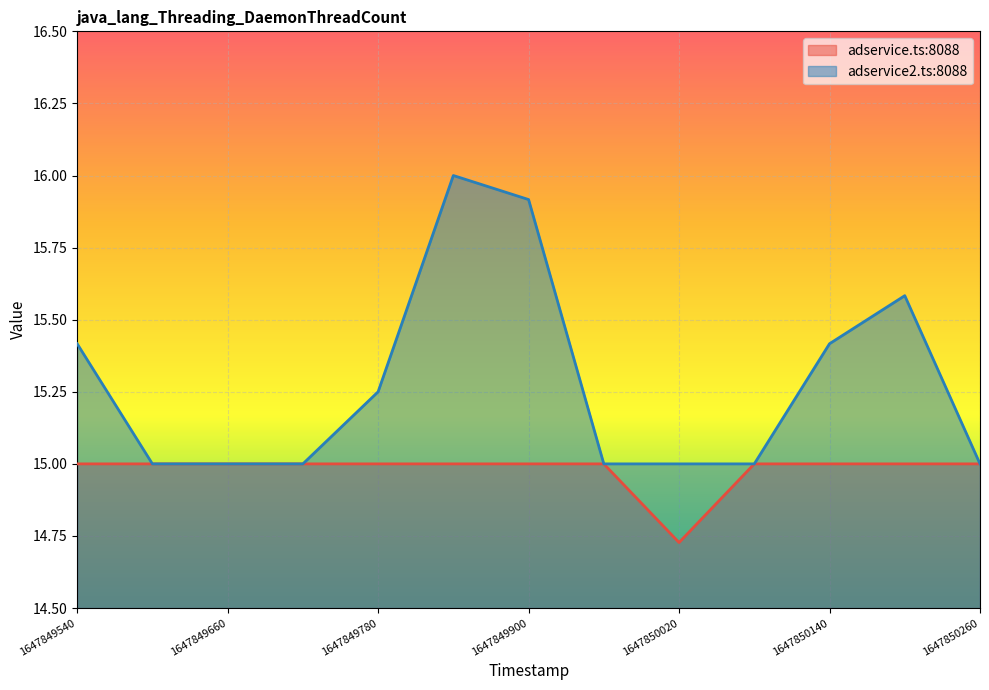

What is the value of the adservice2.ts:8088 point at the 5th from the left?

15.2